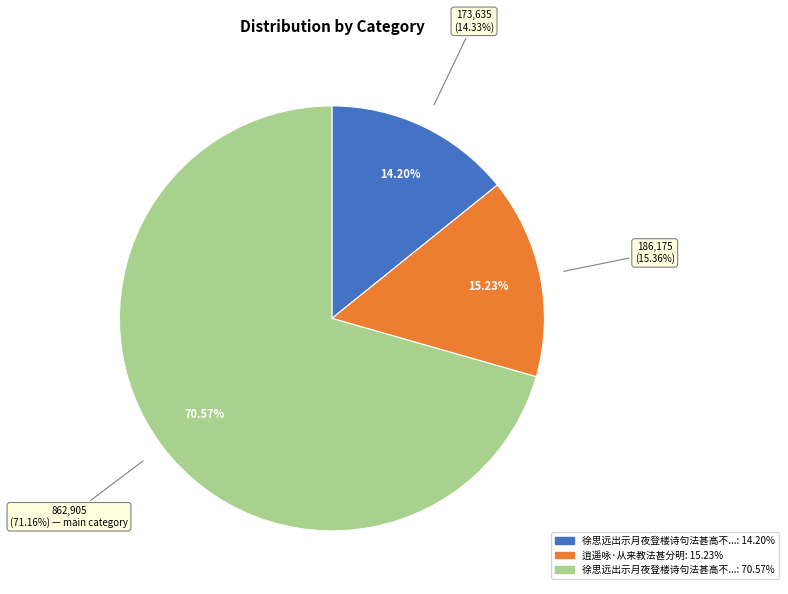

How many segments does this pie chart have?

3